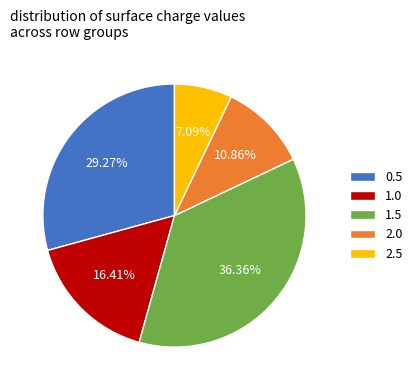

To the nearest percent, what portion does 1.5 represent?

36%